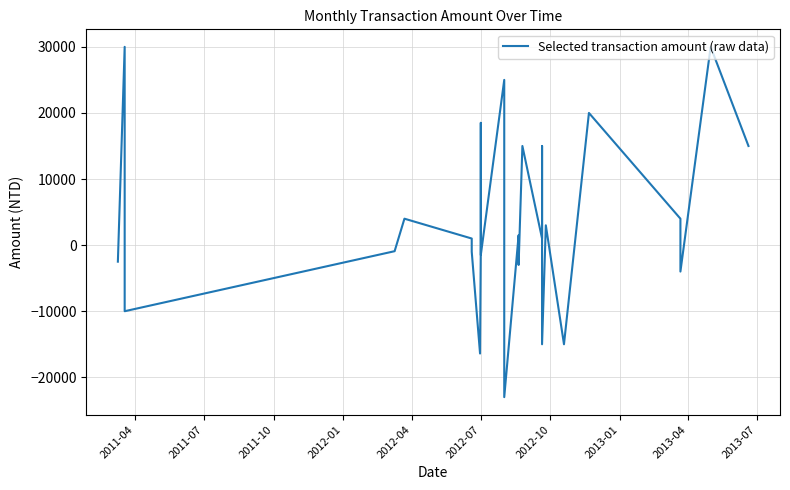

What is the difference between the maximum and minimum values?

53000